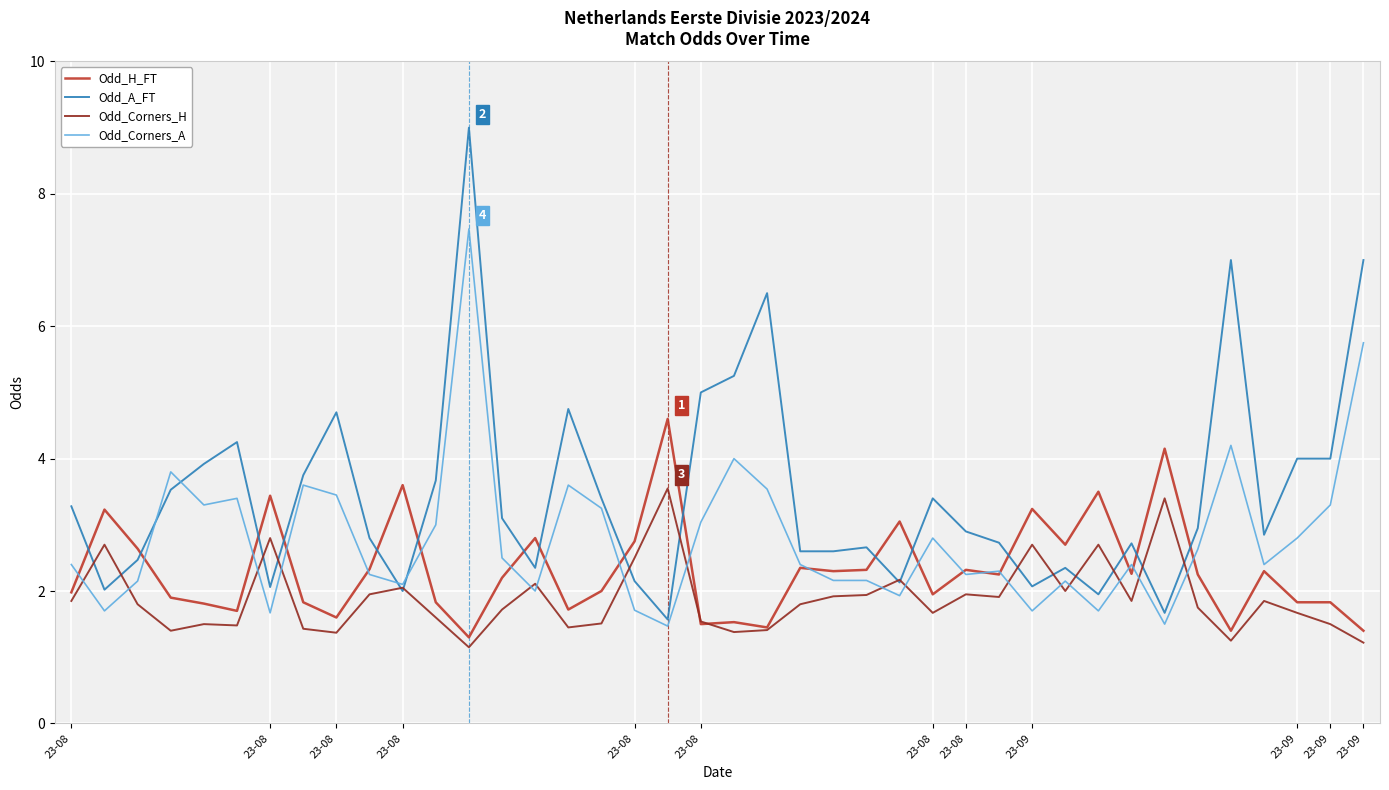

Rank the series by their maximum value, from lowest to highest.

Odd_Corners_H, Odd_H_FT, Odd_Corners_A, Odd_A_FT